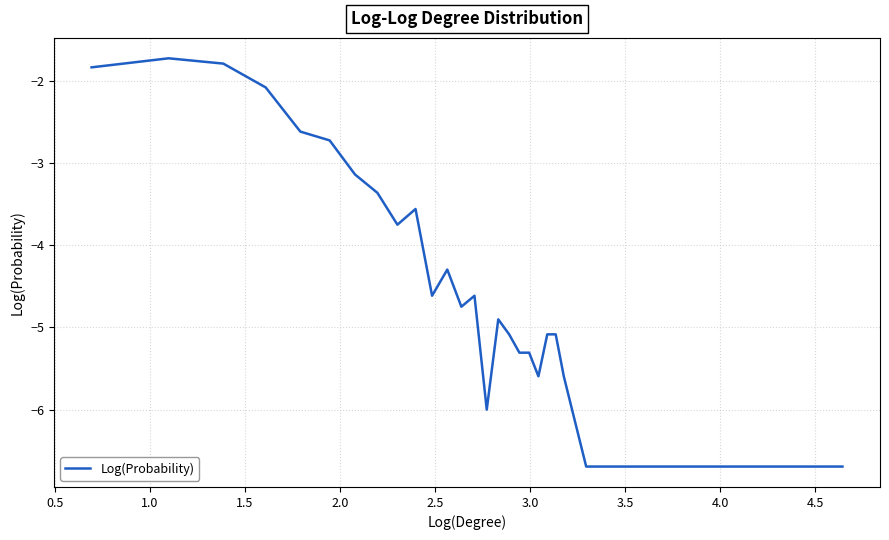

What is the smallest value displayed?

-6.7